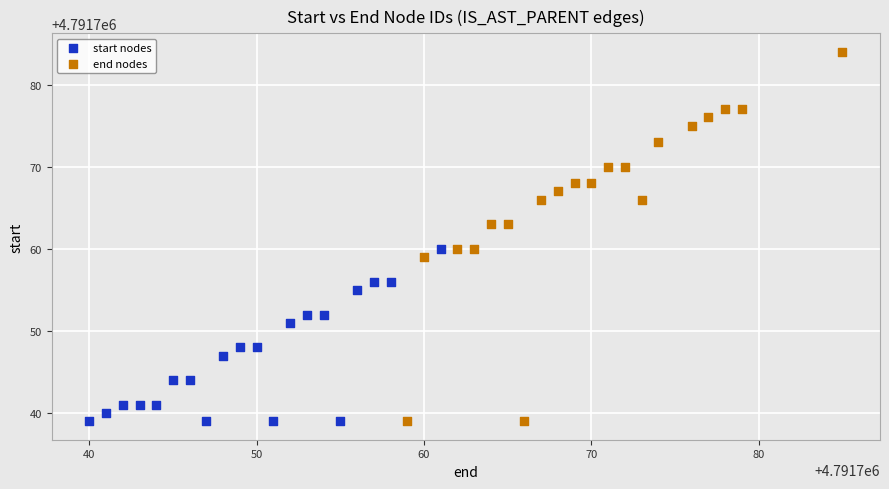

What are all the series names shown in the legend?

start nodes, end nodes